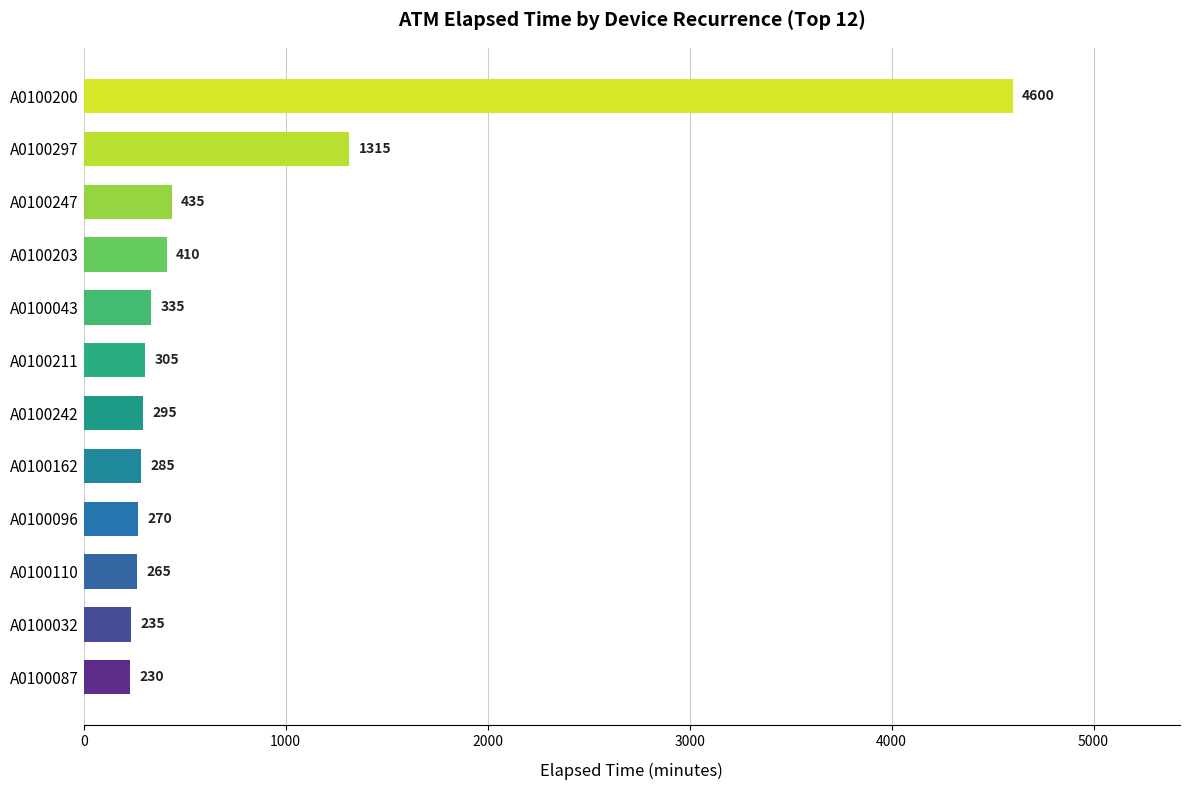

List the labels in order of value, smallest first.

A0100087, A0100032, A0100110, A0100096, A0100162, A0100242, A0100211, A0100043, A0100203, A0100247, A0100297, A0100200